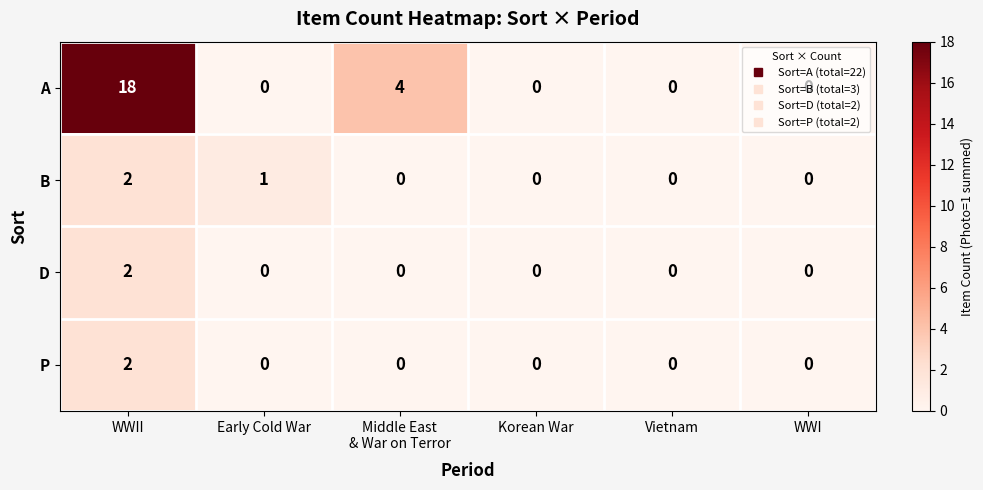

What is the average value of the A series?

4